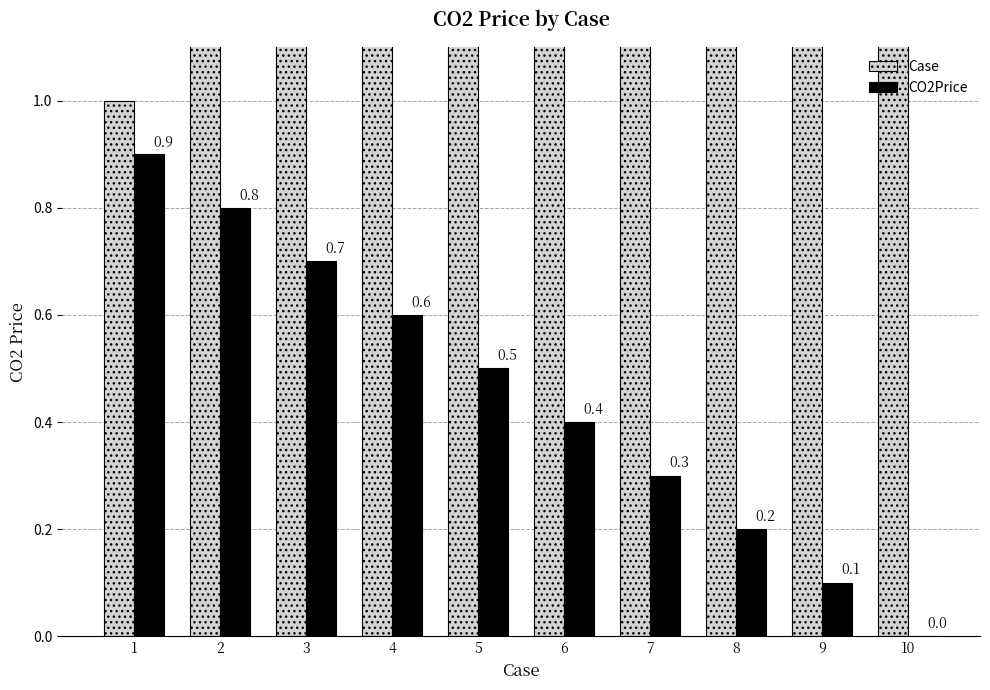

How many bars are there in total?

20